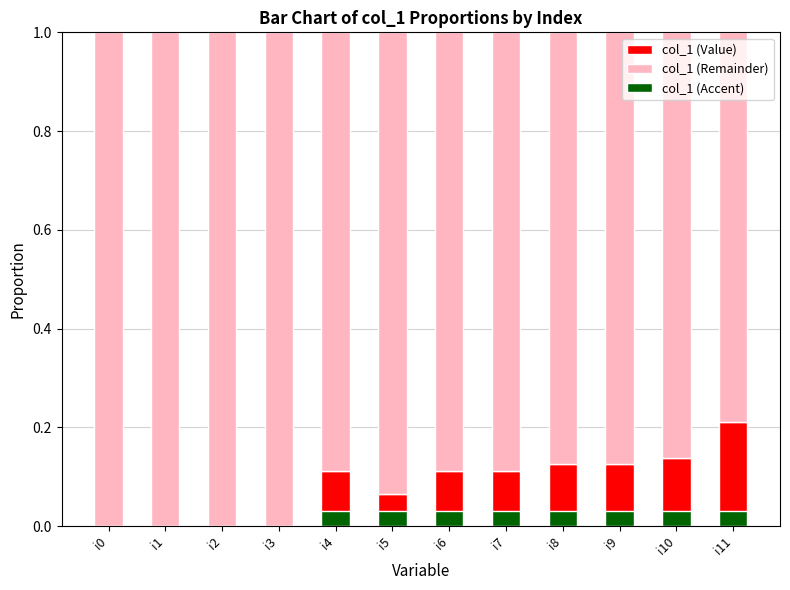

What is the sum of all col_1 (Accent) values?

0.2